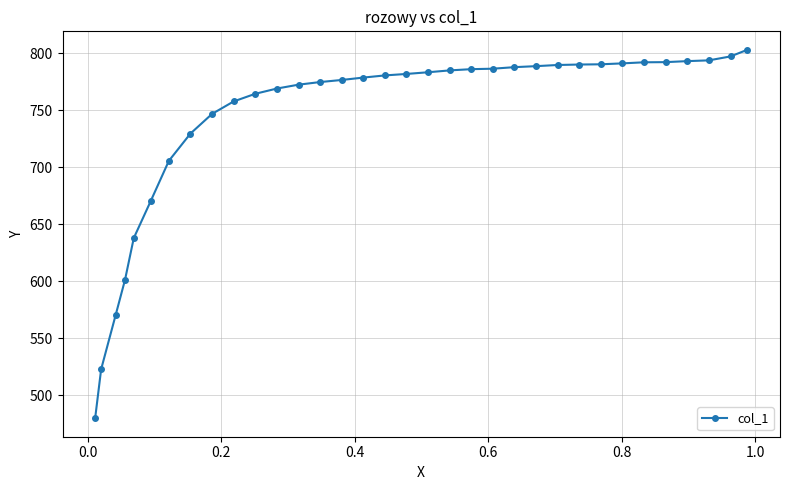

What is the value of the 10th point from the left?

757.8